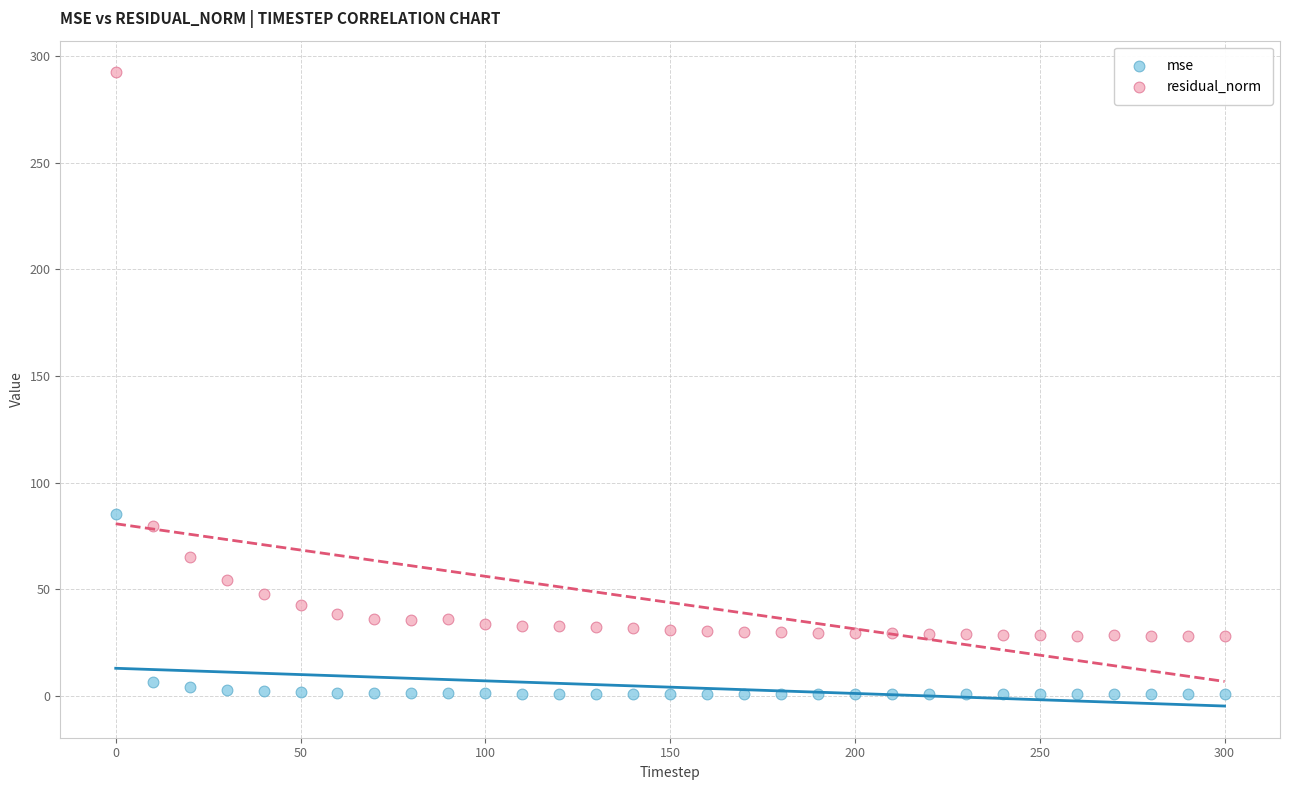

Across all data points, what is the range of Y values (max minus min)?

291.6